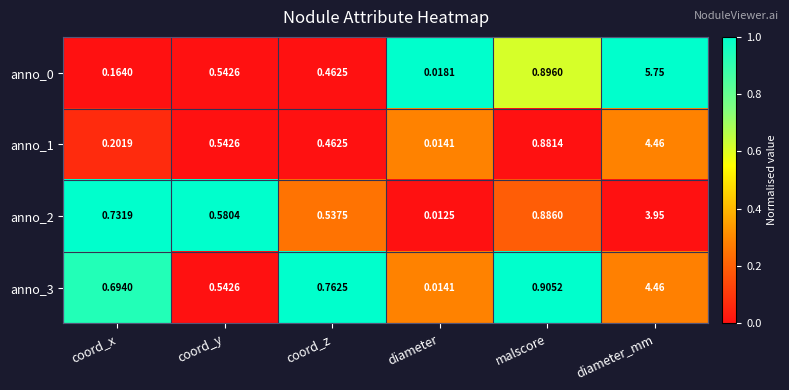

Where is anno_1 nearest to the value 2?

malscore